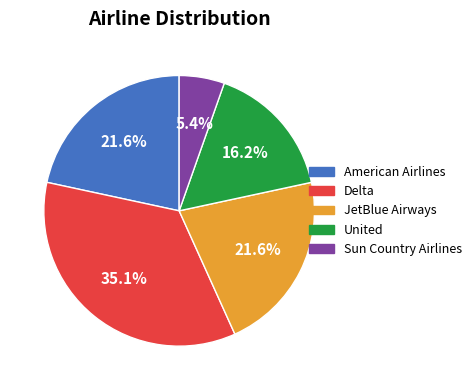

To the nearest percent, what is the difference between the largest and smallest slice percentages?

30%